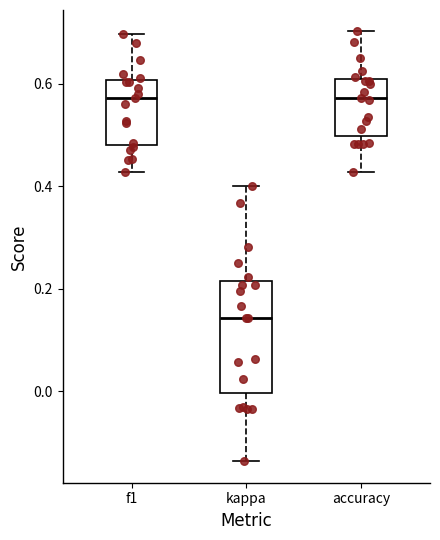

Which box is the tallest, from its lower edge to its upper edge?

kappa